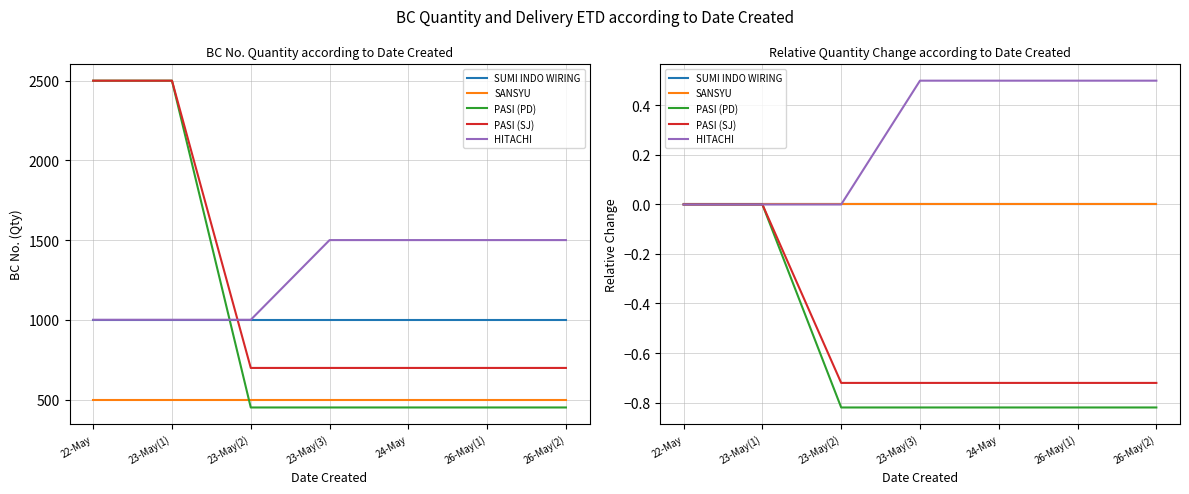

Reading left to right, list all the values displayed in this chart.

SUMI INDO WIRING: 22-May=0.0	23-May(1)=0.0	23-May(2)=0.0	23-May(3)=0.0	24-May=0.0	26-May(1)=0.0	26-May(2)=0.0
SANSYU: 22-May=0.0	23-May(1)=0.0	23-May(2)=0.0	23-May(3)=0.0	24-May=0.0	26-May(1)=0.0	26-May(2)=0.0
PASI (PD): 22-May=0.0	23-May(1)=0.0	23-May(2)=-0.8	23-May(3)=-0.8	24-May=-0.8	26-May(1)=-0.8	26-May(2)=-0.8
PASI (SJ): 22-May=0.0	23-May(1)=0.0	23-May(2)=-0.7	23-May(3)=-0.7	24-May=-0.7	26-May(1)=-0.7	26-May(2)=-0.7
HITACHI: 22-May=0.0	23-May(1)=0.0	23-May(2)=0.0	23-May(3)=0.5	24-May=0.5	26-May(1)=0.5	26-May(2)=0.5